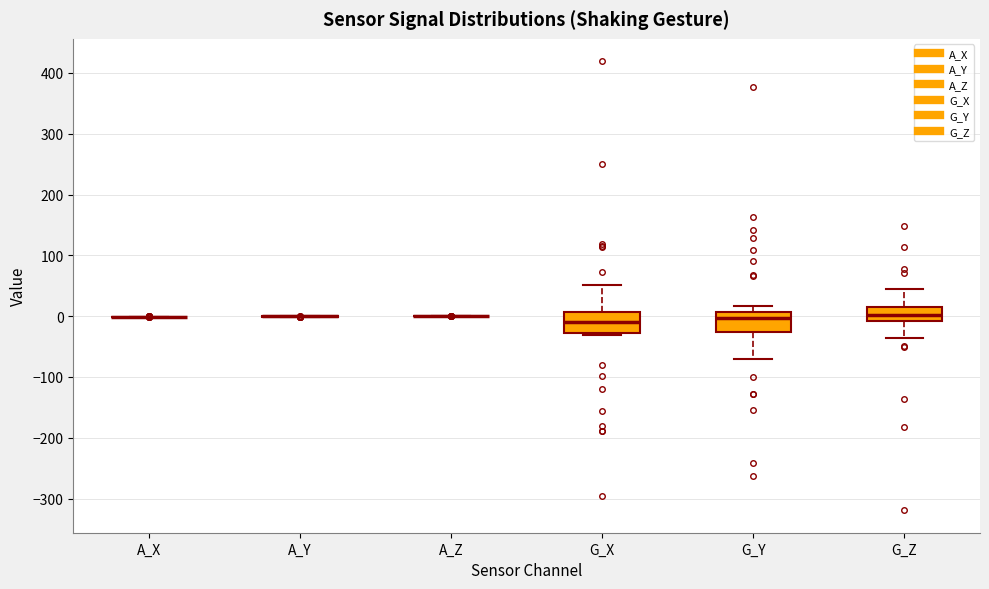

Reading left to right, transcribe this box plot: for each box, give where its median line is, the range the box spans, and where its two whiskers end, as read against the y-axis. The values are not printed on the chart, so give them approximately, as read against the axis.

A_X: box collapsed to a line at 0, whiskers 0 to 0
A_Y: box collapsed to a line at 0, whiskers 0 to 0
A_Z: box collapsed to a line at 0, whiskers 0 to 0
G_X: median -10, box -30 to 10, whiskers -30 (just below the box's lower edge) to 50
G_Y: median 0, box -30 to 10, whiskers -70 to 20
G_Z: median 0, box -10 to 10, whiskers -40 to 50